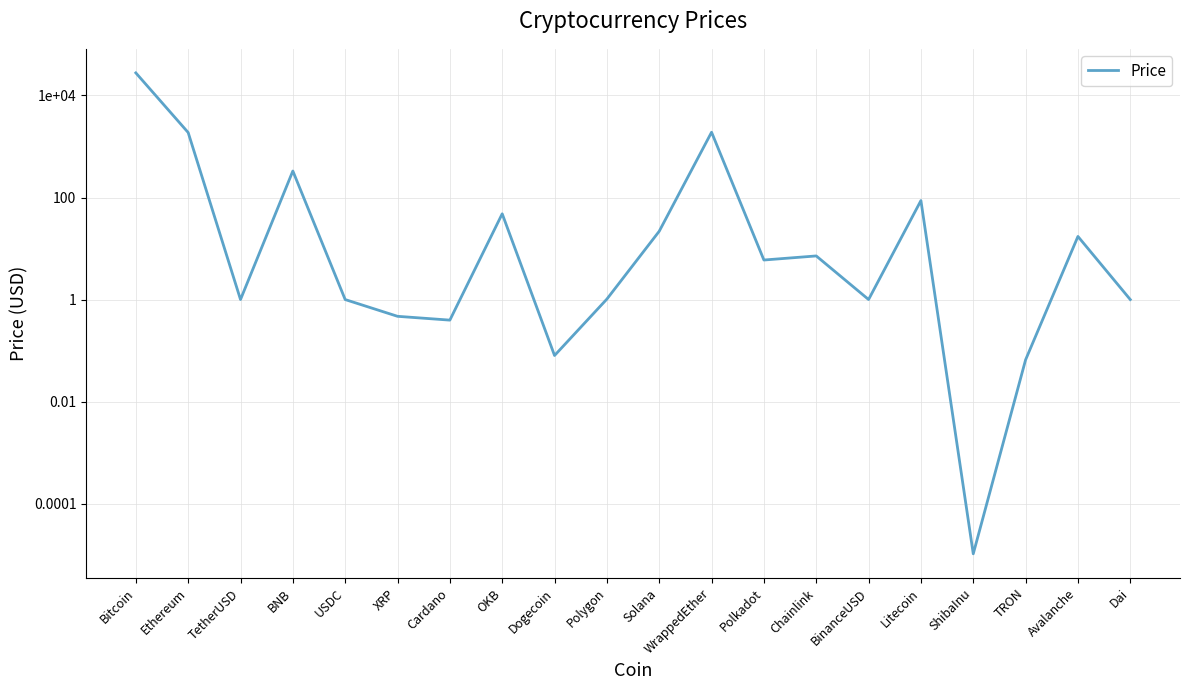

Reading right to left, transcribe all the data shown in this chart.

Dai=1.0	Avalanche=17.3	TRON=0.1	ShibaInu=0.0	Litecoin=87.2	BinanceUSD=1.0	Chainlink=7.2	Polkadot=6.0	WrappedEther=1905.0	Solana=21.9	Polygon=1.0	Dogecoin=0.1	OKB=48.0	Cardano=0.4	XRP=0.5	USDC=1.0	BNB=331.1	TetherUSD=1.0	Ethereum=1878.5	Bitcoin=27713.2